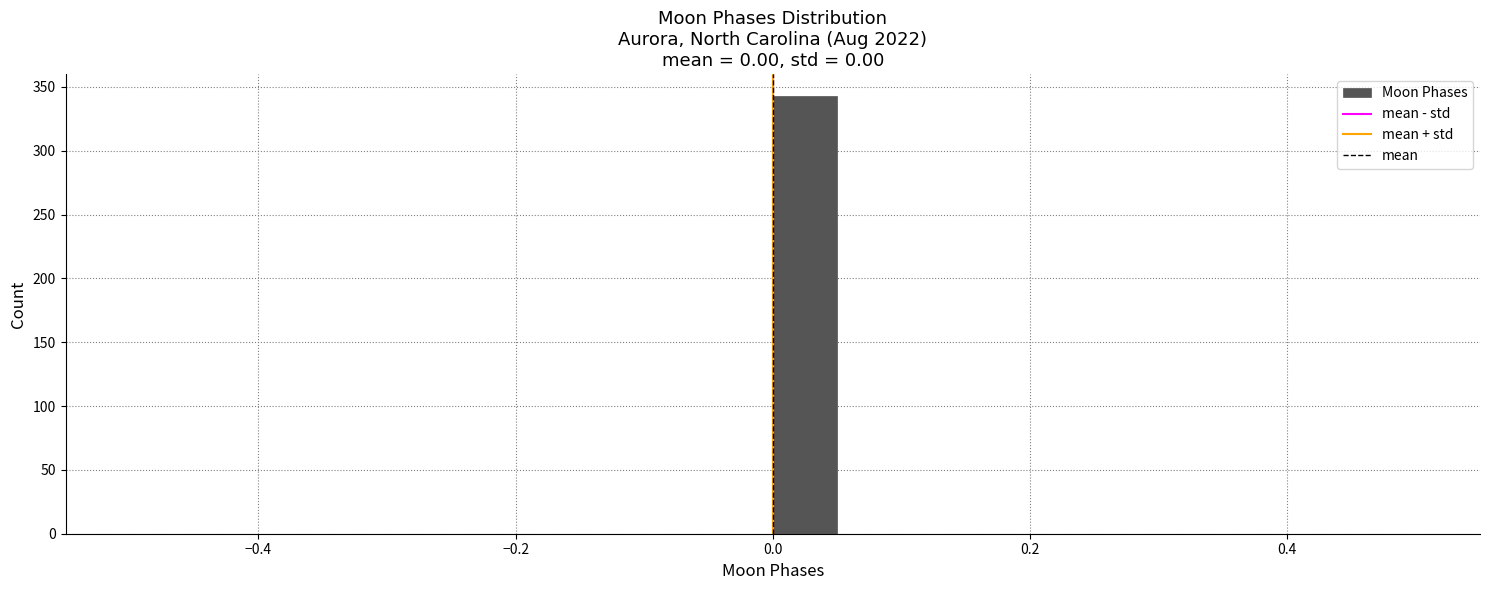

Around what value on the x-axis is the tallest bar? Give the approximate position of its centre, as read against the axis.

0.02